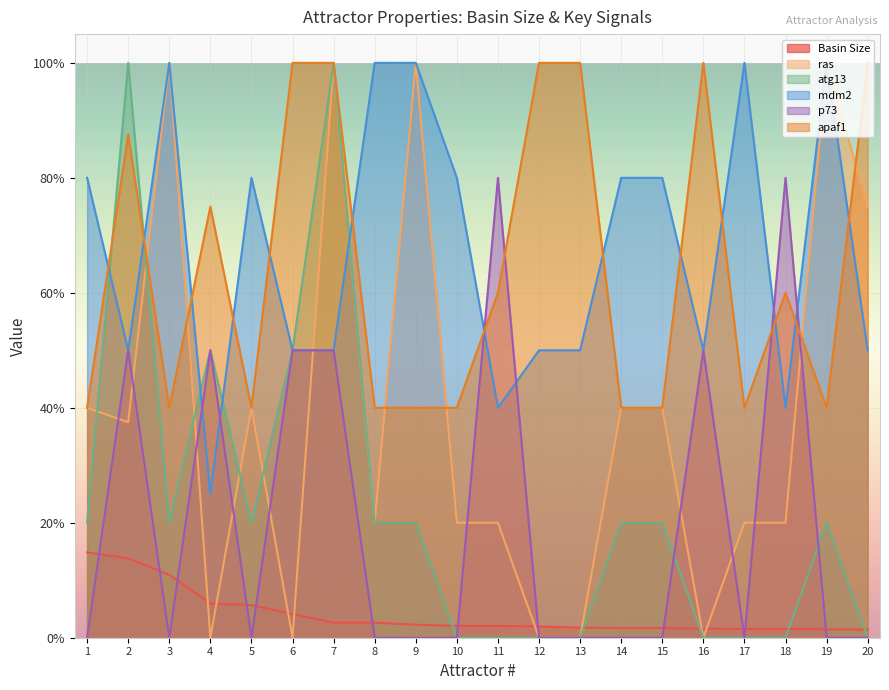

Read the p73 value at 11.

0.8